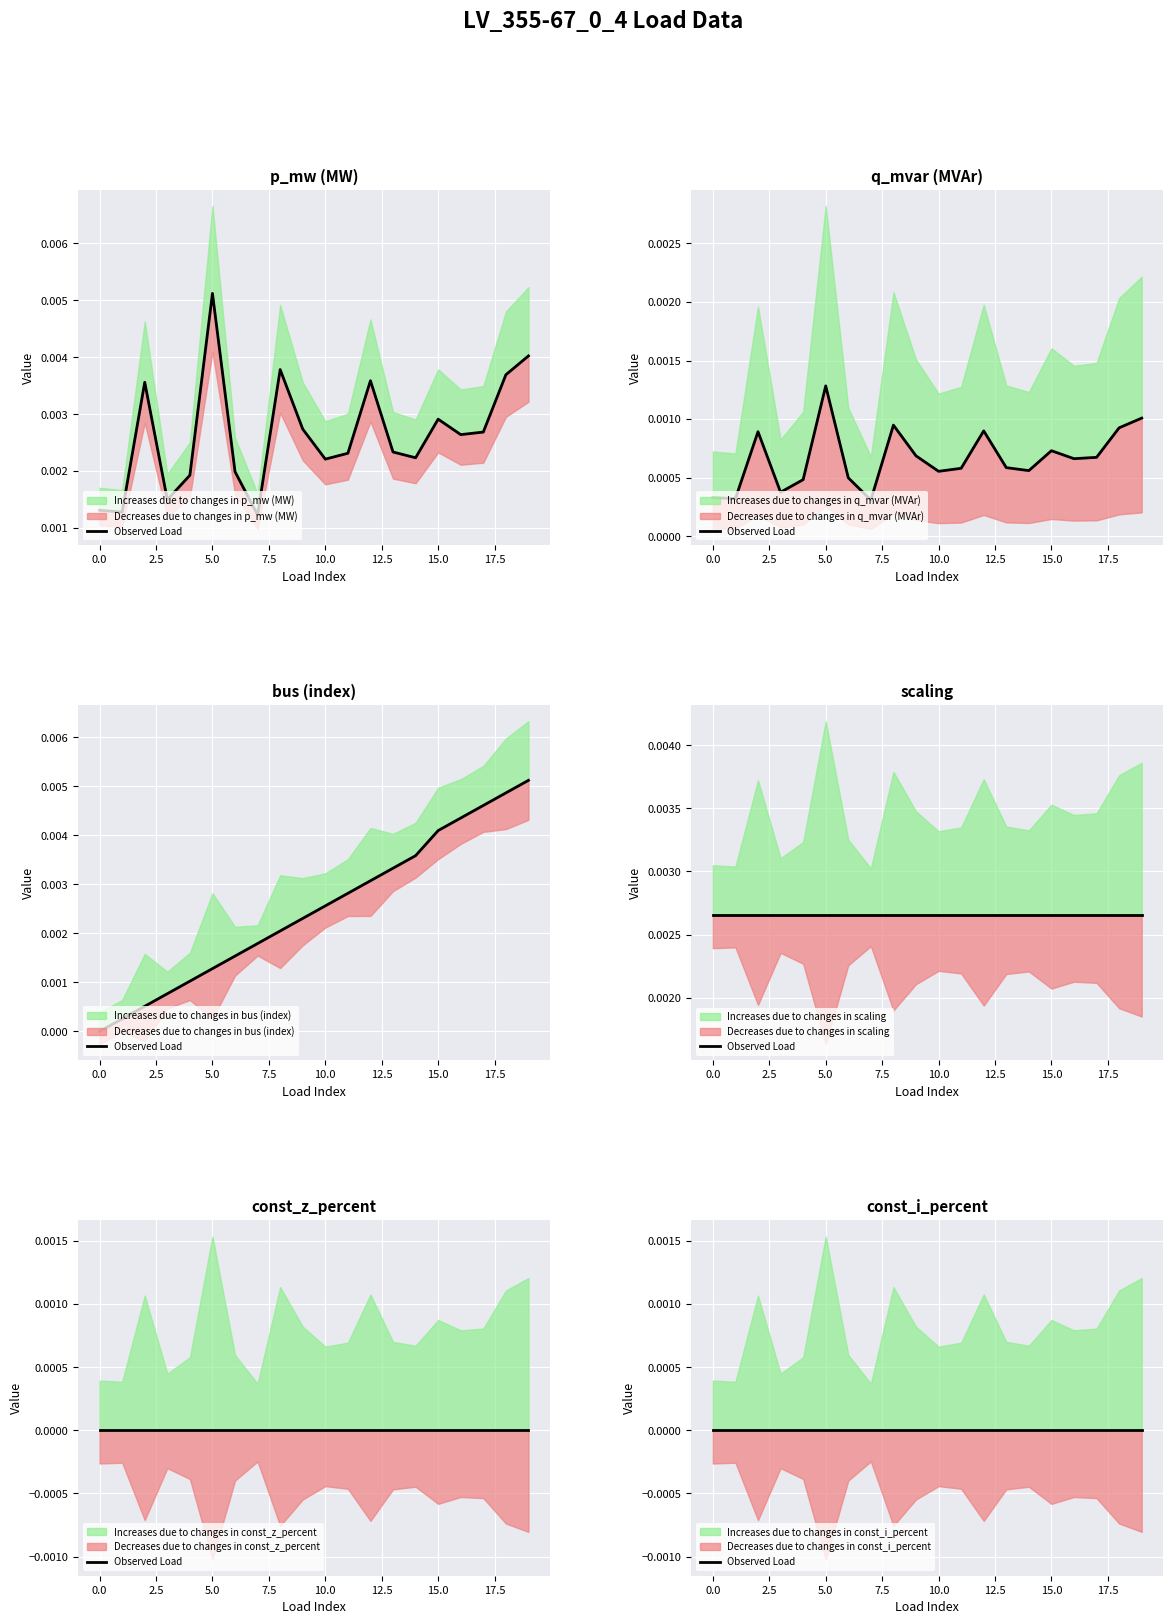

Between 5 and 7, which is larger?

5